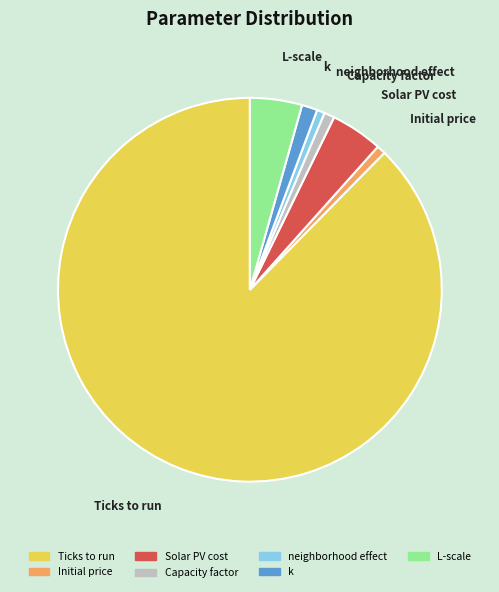

How many segments does this pie chart have?

7